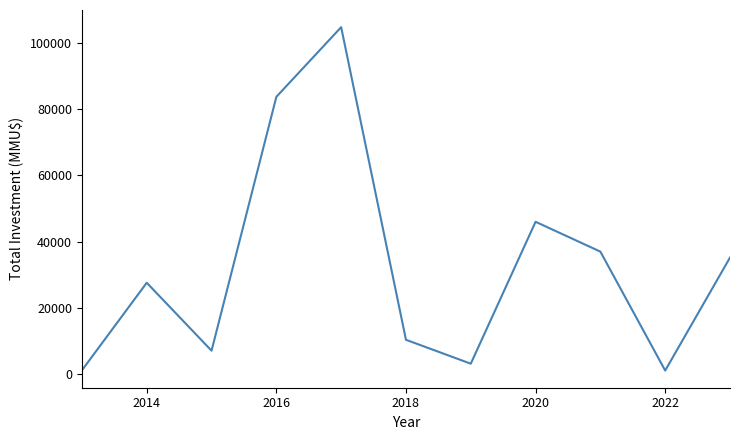

What is the greatest value displayed?

104720